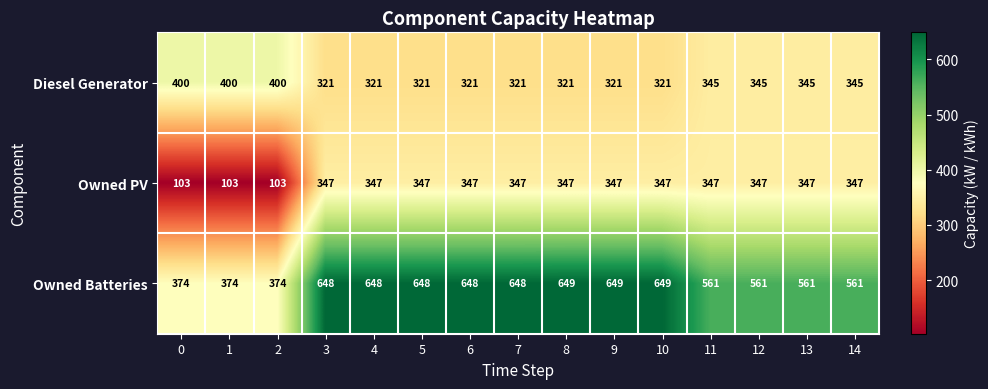

What is the spread (max minus min) of values at 10?

328